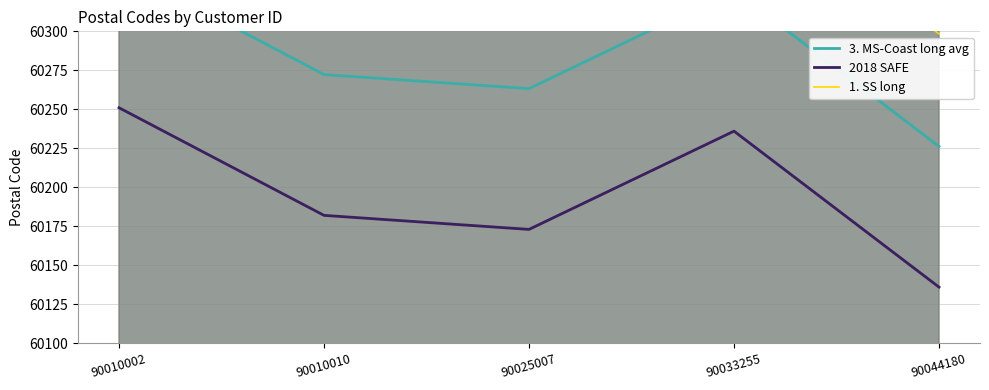

At which category does the chart reach its peak across all series?

90010002